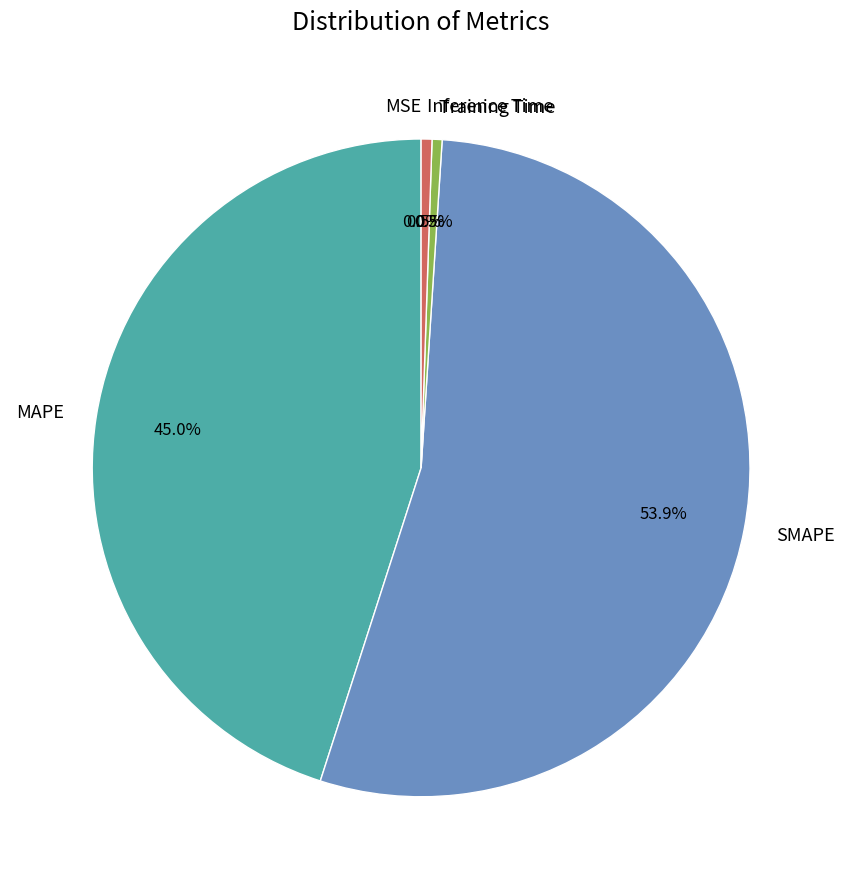

Which has a higher value, MAPE or Inference Time?

MAPE